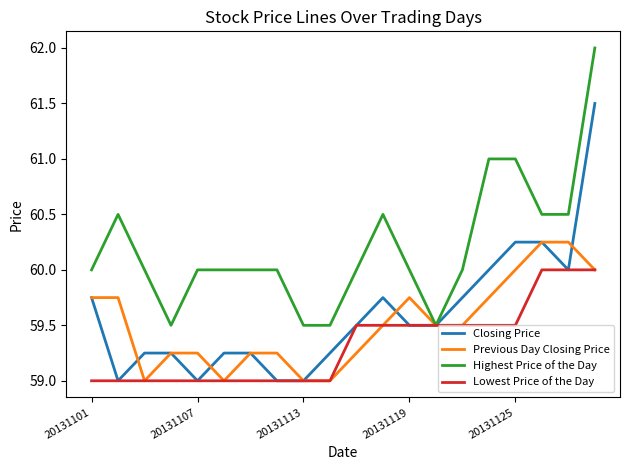

What is the difference between the maximum and minimum values in the Closing Price series?

2.5